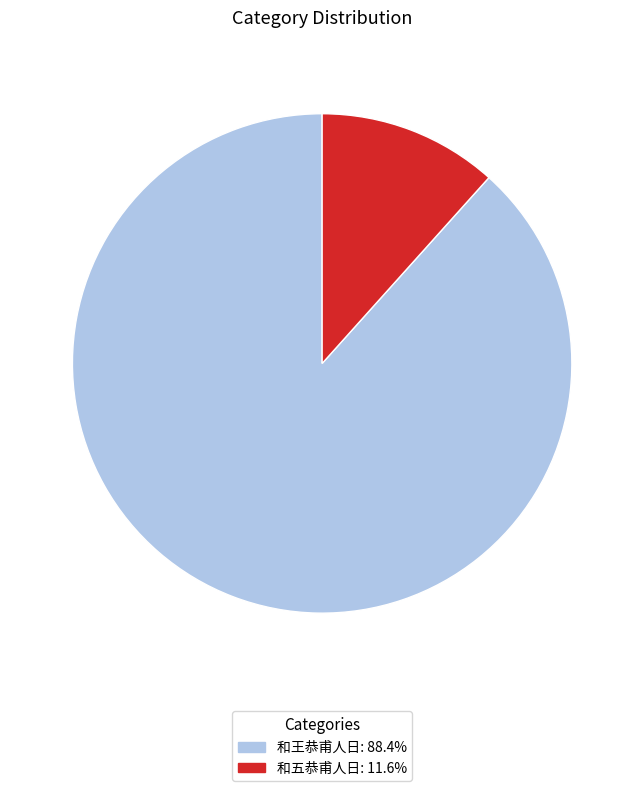

Combined, do 和五恭甫人日 and 和王恭甫人日 account for over 50%?

Yes